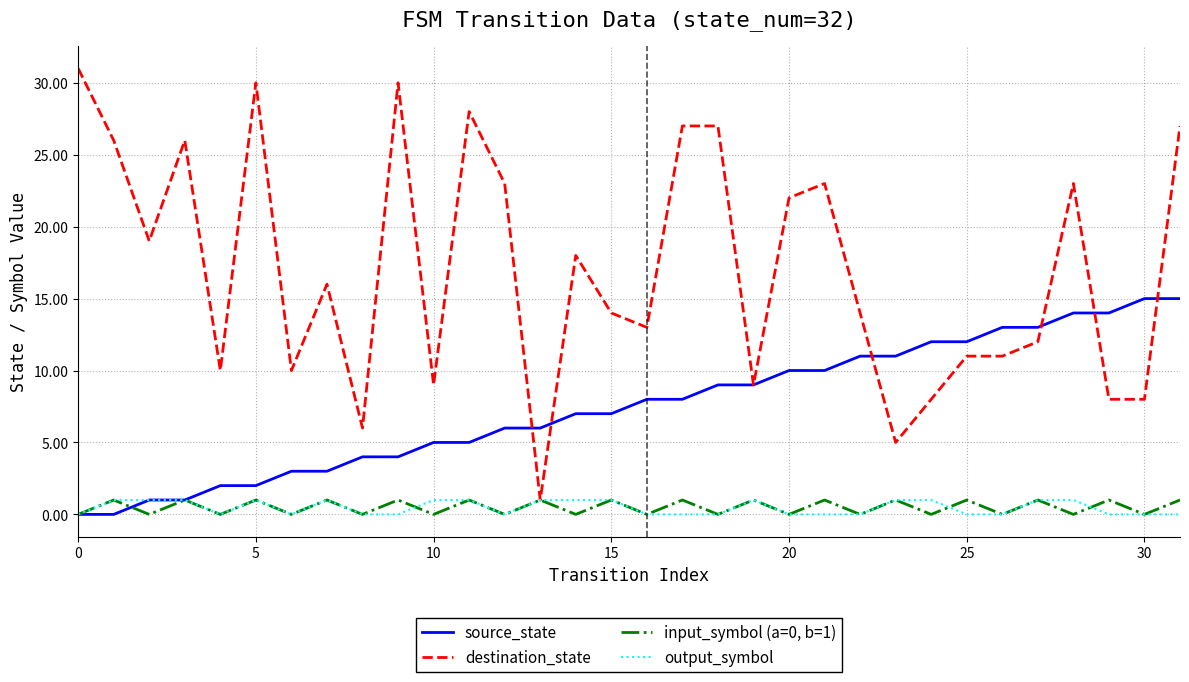

Count the number of data series in this chart.

4